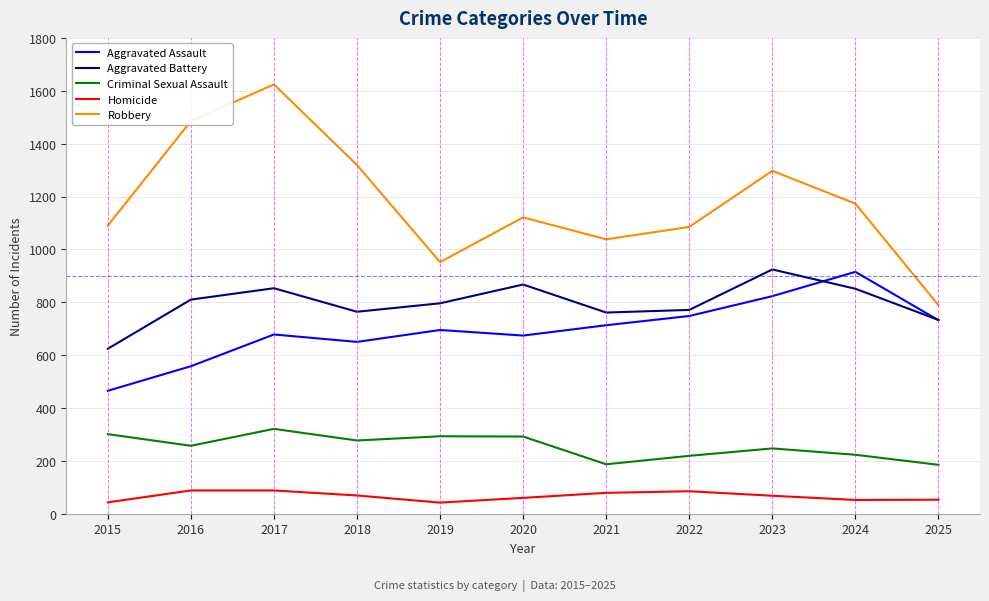

The Criminal Sexual Assault series shows 247 at 2023. True or false?

True